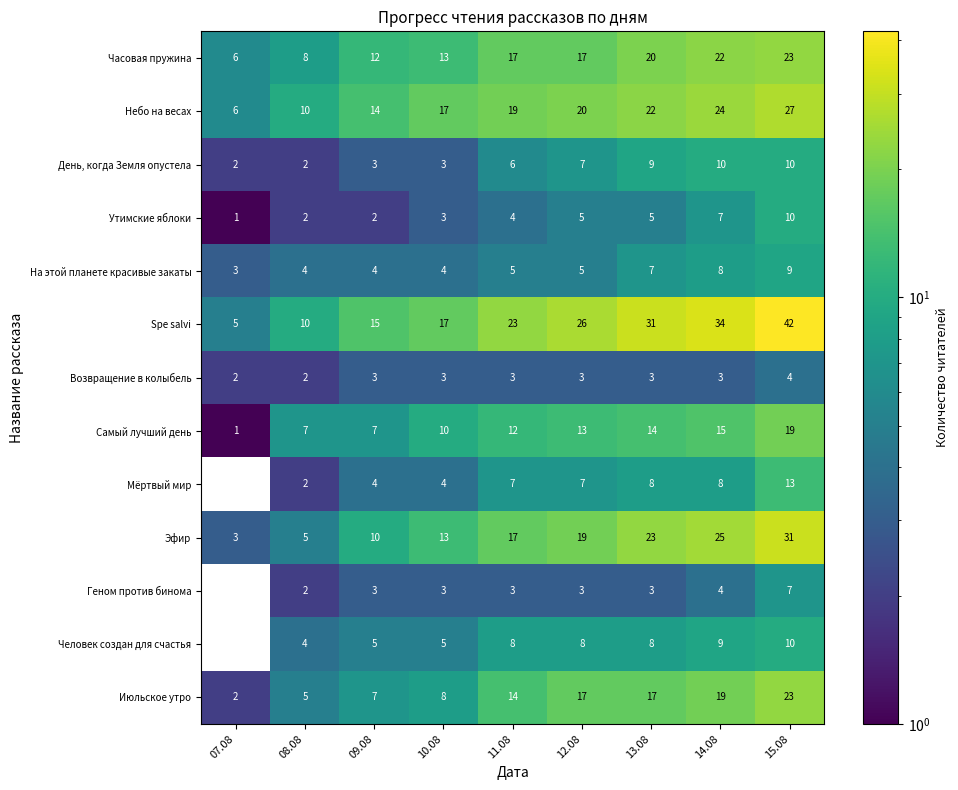

What is the difference between the highest and lowest values at 12.08?

23